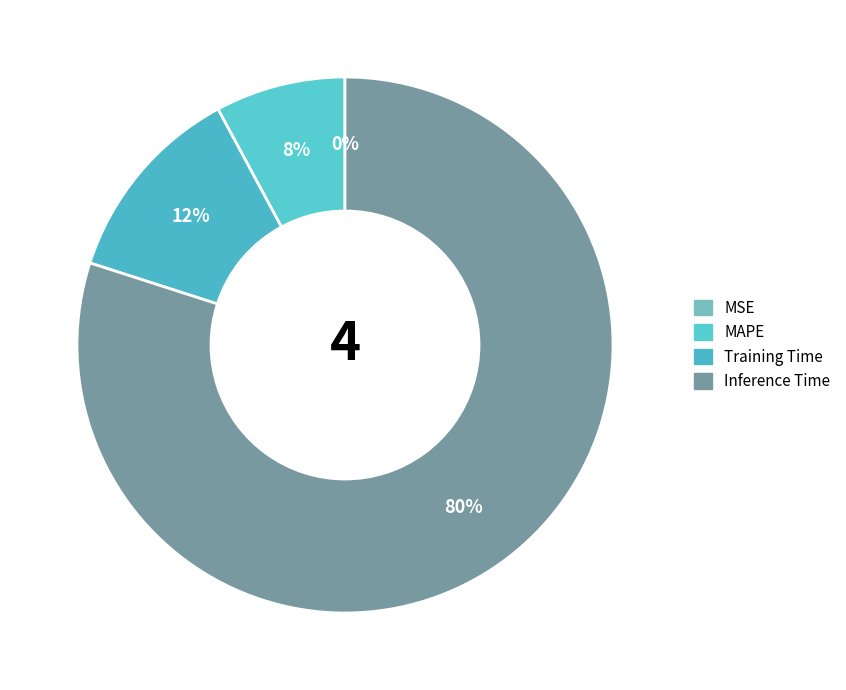

What is the majority slice?

Inference Time